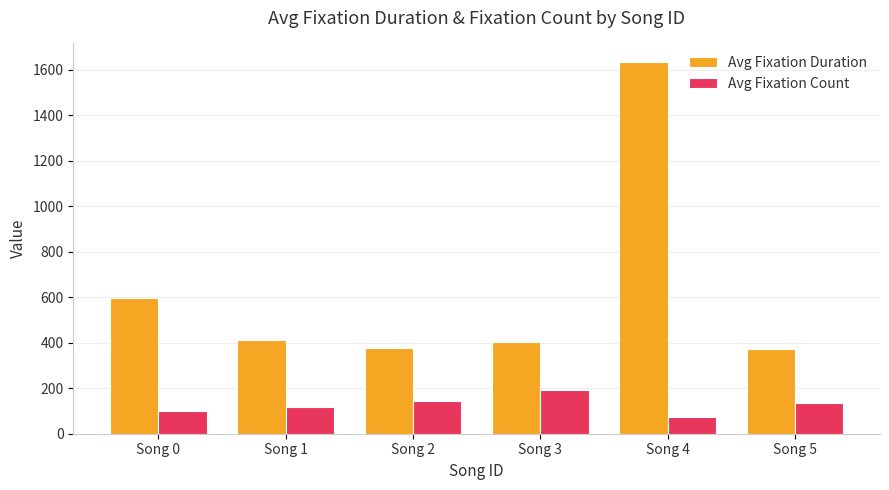

Where is Avg Fixation Duration nearest to the value 1002?

Song 0